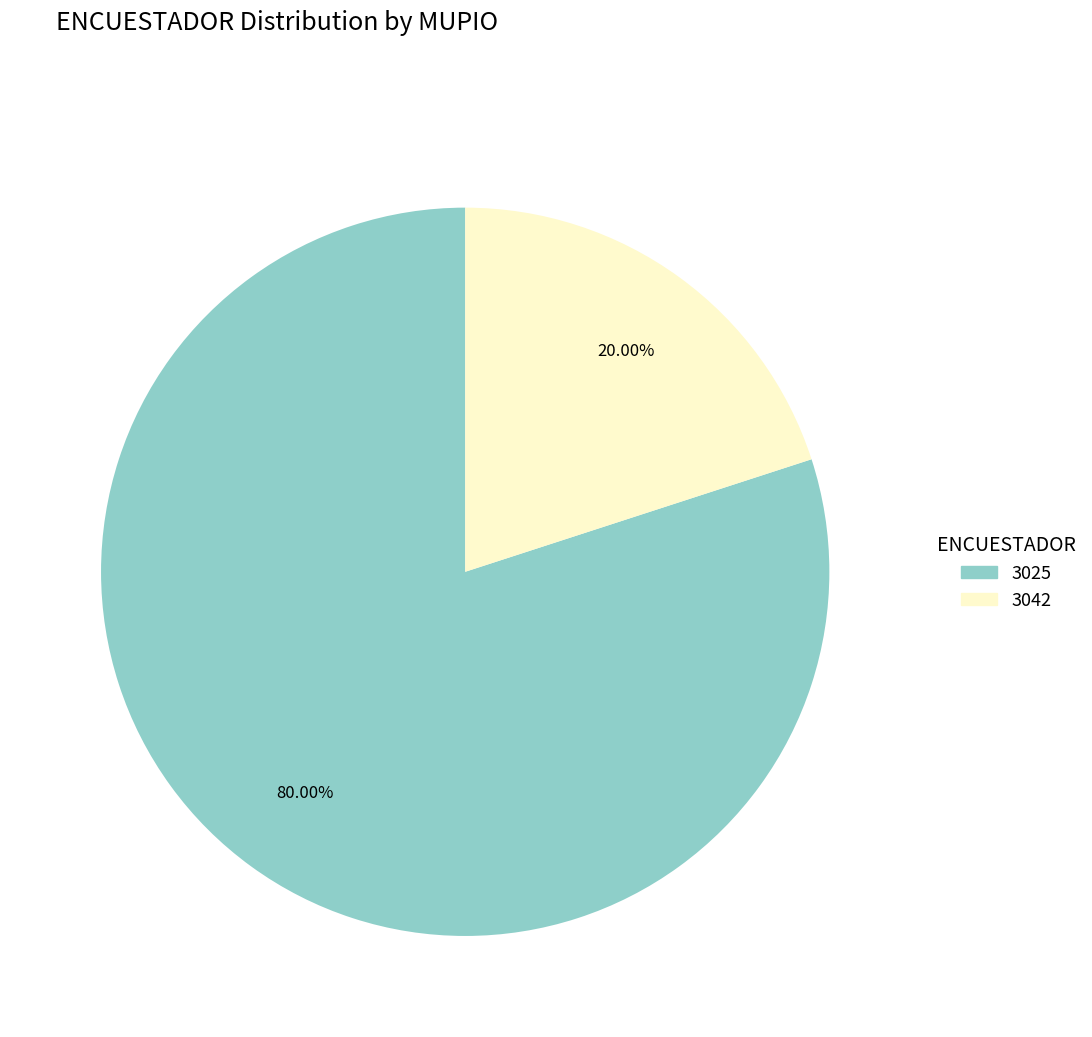

To the nearest percent, what is the difference between the 3025 and 3042 slice percentages?

60%